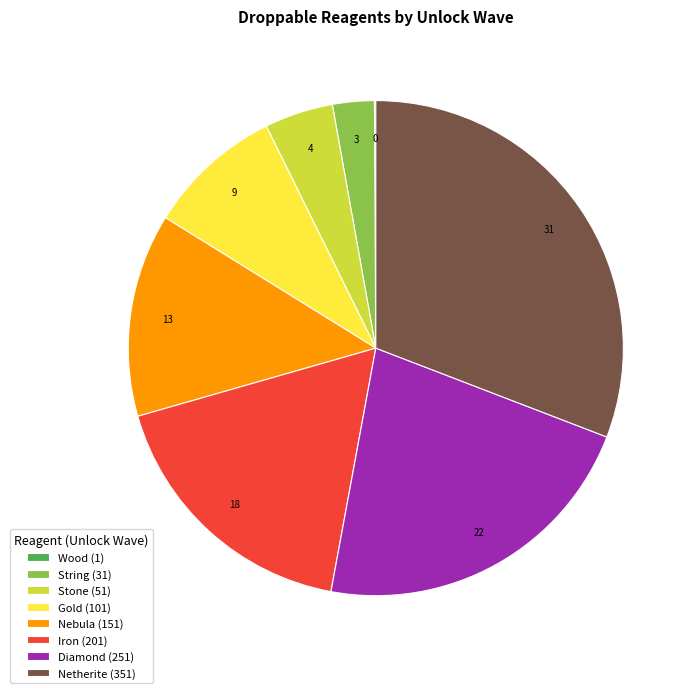

Between Iron (201) and String (31), which is larger?

Iron (201)